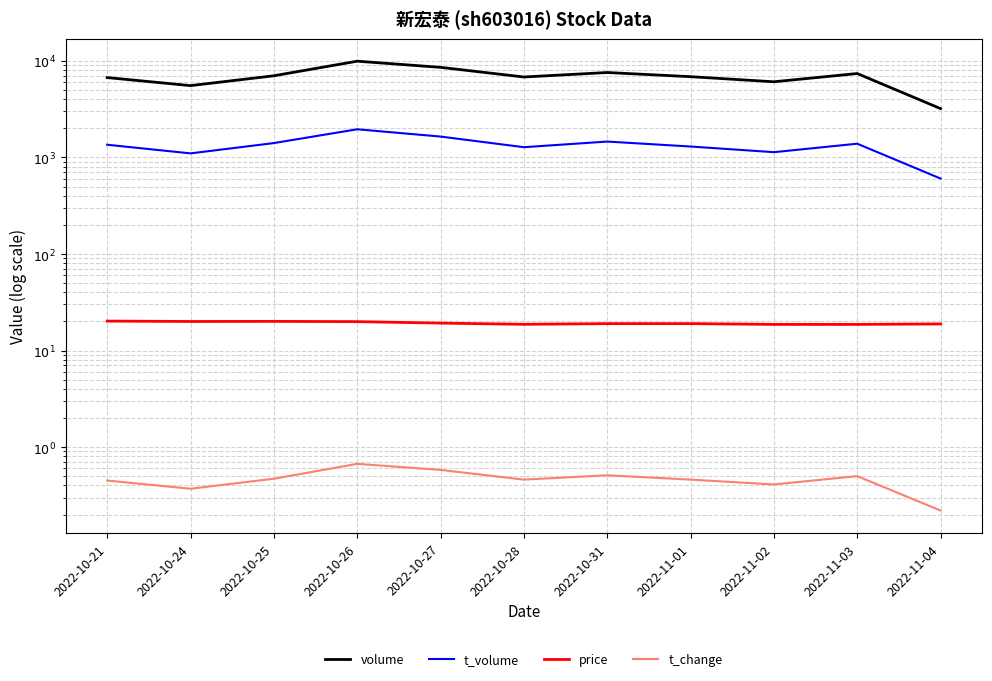

True or false: t_volume and t_change cross at least once.

False